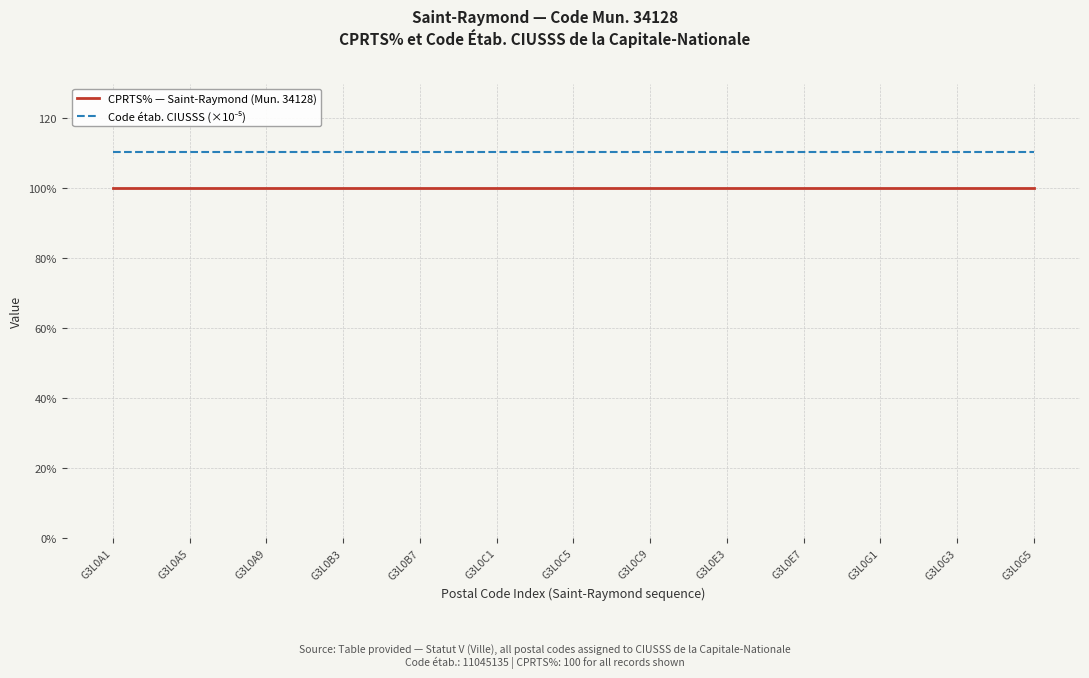

Which has a higher value, G3L0E7 or G3L0G5?

G3L0E7